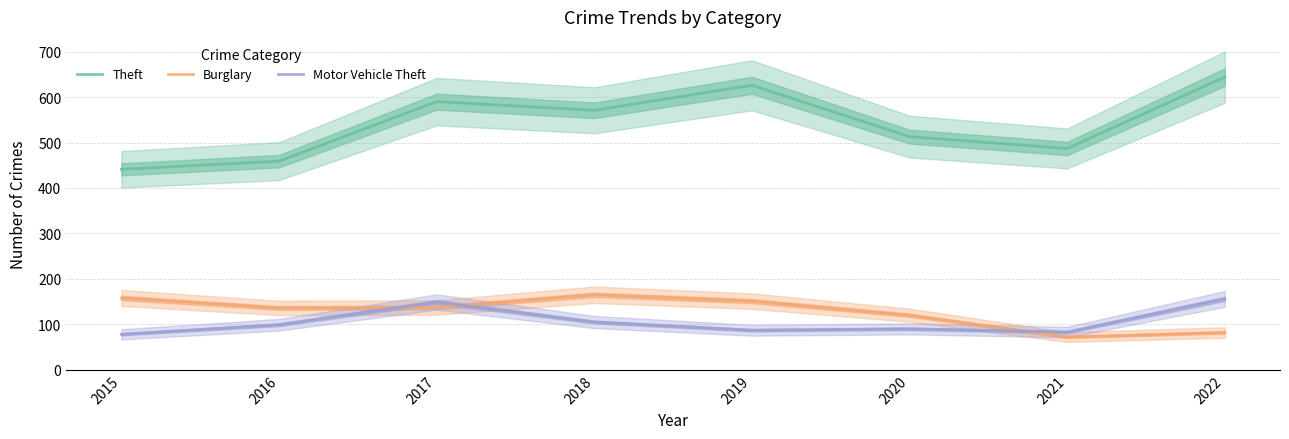

In Burglary, how many points are lower than both neighbors (excluding endpoints)?

2